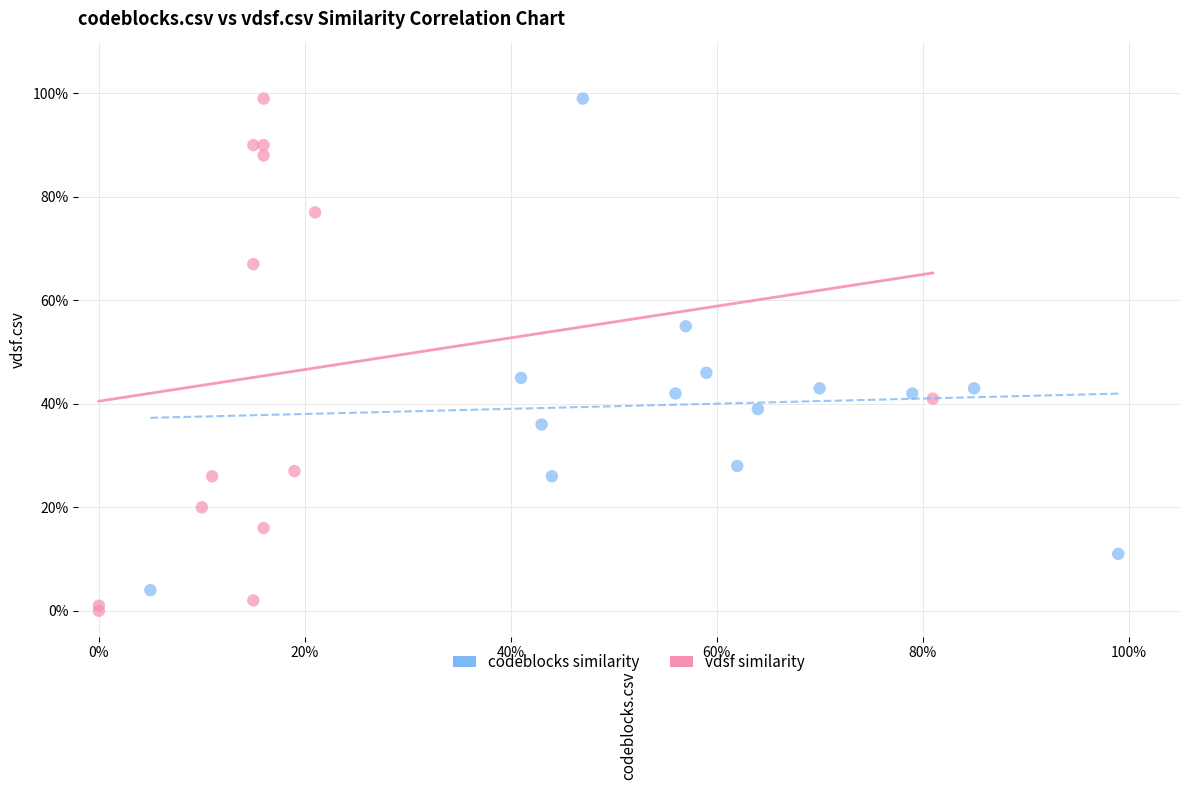

Which series contains the lowest Y value?

vdsf similarity